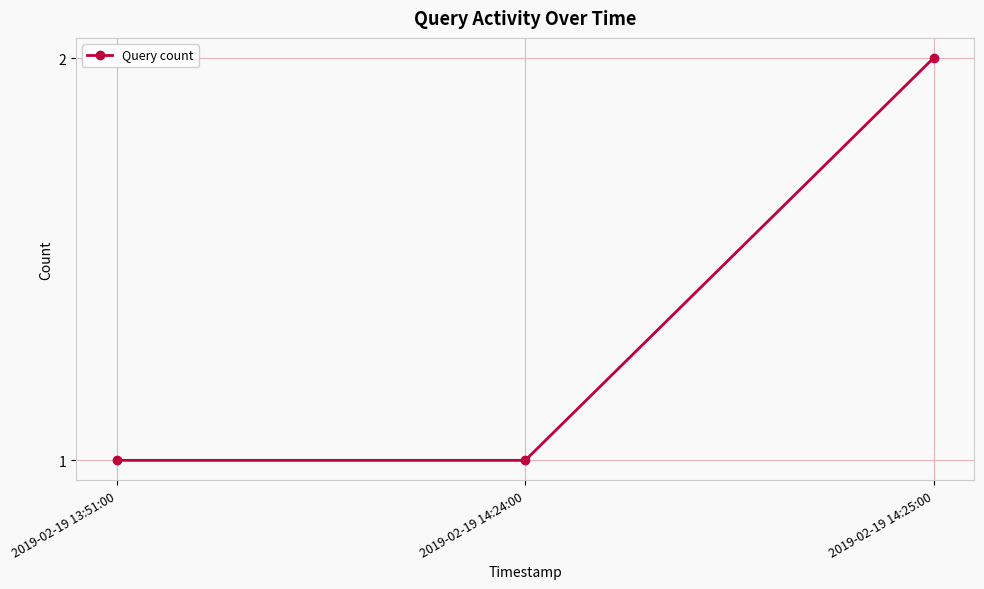

What is the difference between the maximum and minimum values?

1